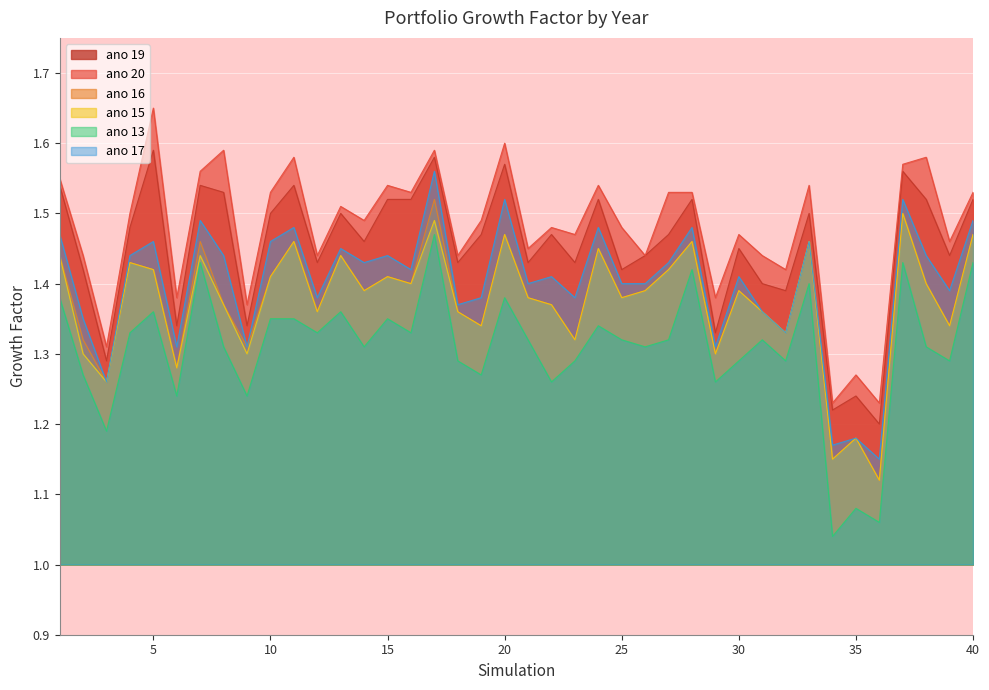

Reading left to right, what are all the values shown in this chart?

ano 13: 1.4	1.3	1.2	1.3	1.4	1.2	1.4	1.3	1.2	1.4	1.4	1.3	1.4	1.3	1.4	1.3	1.5	1.3	1.3	1.4	1.3	1.3	1.3	1.3	1.3	1.3	1.3	1.4	1.3	1.3	1.3	1.3	1.4	1.0	1.1	1.1	1.4	1.3	1.3	1.4
ano 15: 1.4	1.3	1.3	1.4	1.4	1.3	1.4	1.4	1.3	1.4	1.5	1.4	1.4	1.4	1.4	1.4	1.5	1.4	1.3	1.5	1.4	1.4	1.3	1.4	1.4	1.4	1.4	1.5	1.3	1.4	1.4	1.3	1.5	1.1	1.2	1.1	1.5	1.4	1.3	1.5
ano 16: 1.4	1.3	1.3	1.4	1.4	1.3	1.5	1.4	1.3	1.4	1.5	1.4	1.4	1.4	1.4	1.4	1.5	1.4	1.3	1.5	1.4	1.4	1.3	1.4	1.4	1.4	1.4	1.5	1.3	1.4	1.4	1.3	1.5	1.1	1.2	1.1	1.5	1.4	1.3	1.5
ano 17: 1.5	1.4	1.3	1.4	1.5	1.3	1.5	1.4	1.3	1.5	1.5	1.4	1.4	1.4	1.4	1.4	1.6	1.4	1.4	1.5	1.4	1.4	1.4	1.5	1.4	1.4	1.4	1.5	1.3	1.4	1.4	1.3	1.5	1.2	1.2	1.1	1.5	1.4	1.4	1.5
ano 19: 1.5	1.4	1.3	1.5	1.6	1.3	1.5	1.5	1.3	1.5	1.5	1.4	1.5	1.5	1.5	1.5	1.6	1.4	1.5	1.6	1.4	1.5	1.4	1.5	1.4	1.4	1.5	1.5	1.3	1.4	1.4	1.4	1.5	1.2	1.2	1.2	1.6	1.5	1.4	1.5
ano 20: 1.6	1.4	1.3	1.5	1.6	1.4	1.6	1.6	1.4	1.5	1.6	1.4	1.5	1.5	1.5	1.5	1.6	1.4	1.5	1.6	1.4	1.5	1.5	1.5	1.5	1.4	1.5	1.5	1.4	1.5	1.4	1.4	1.5	1.2	1.3	1.2	1.6	1.6	1.5	1.5